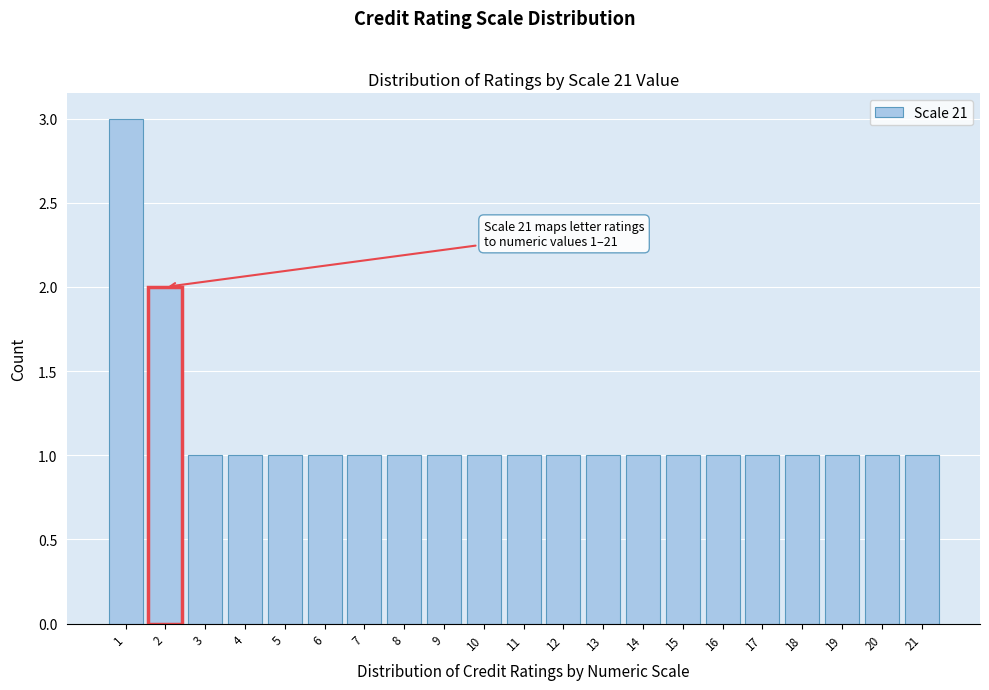

Over which range of the x-axis is the bar tallest?

0.5 to 1.5